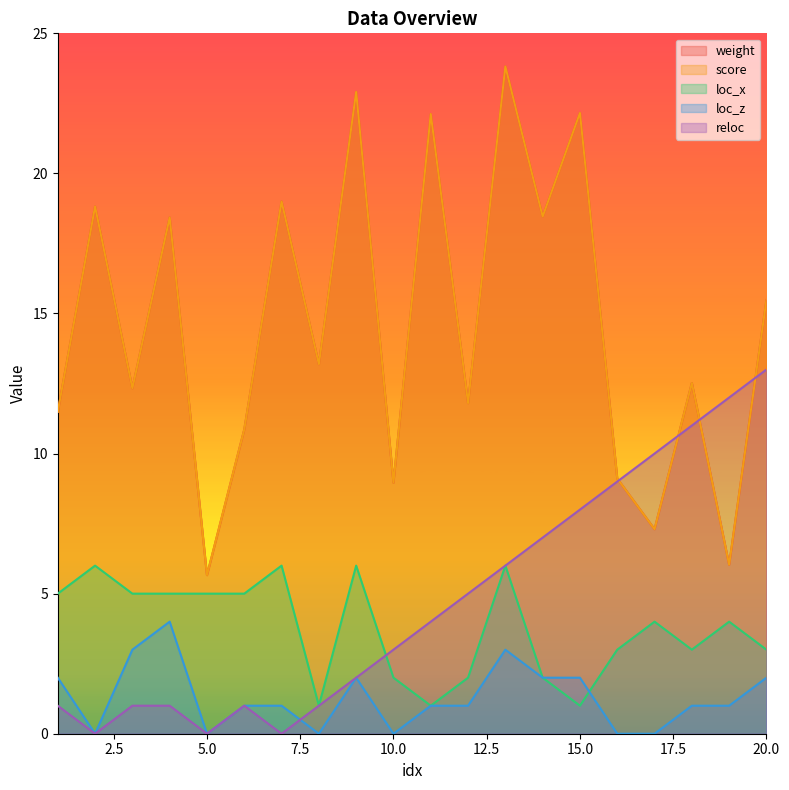

Is the value of score at 13 greater than the value of loc_x at 16?

Yes